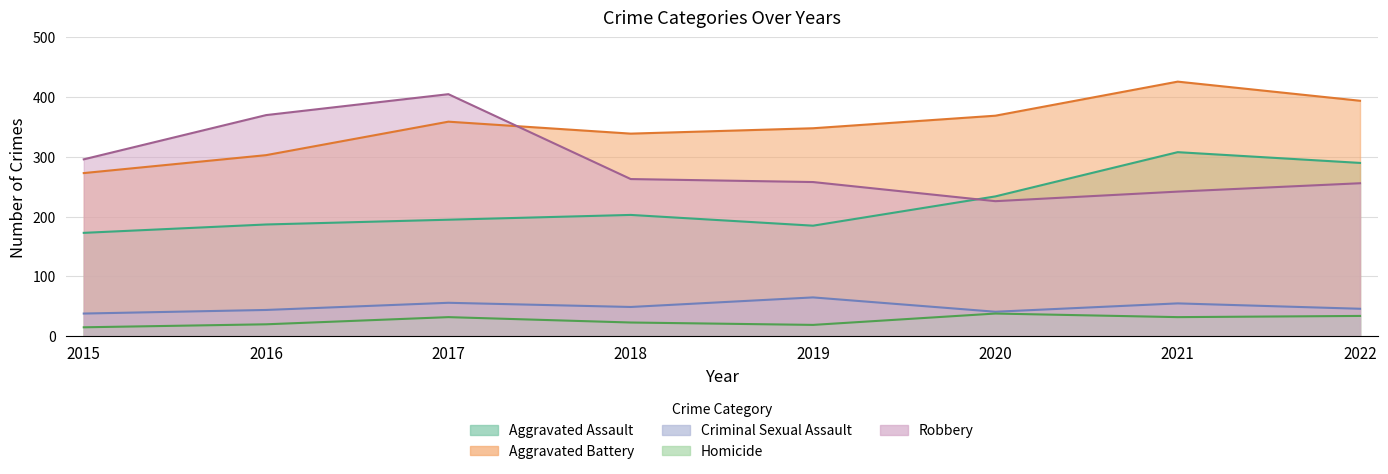

At which label does Robbery reach its peak?

2017